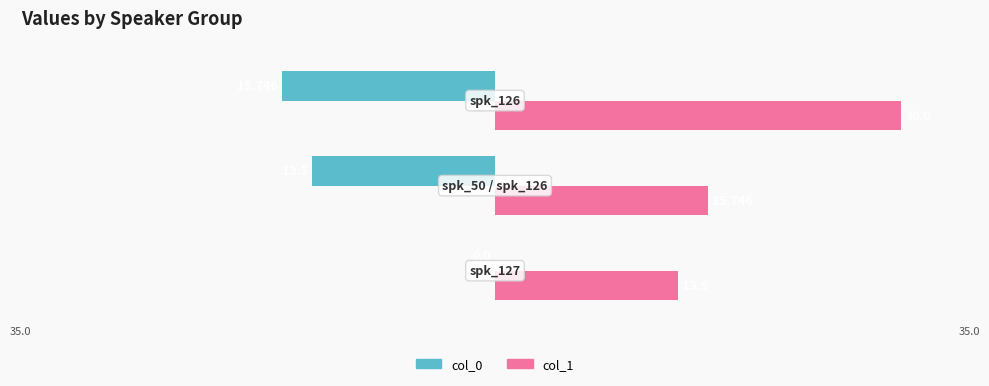

How many values in the col_0 series exceed -13?

1